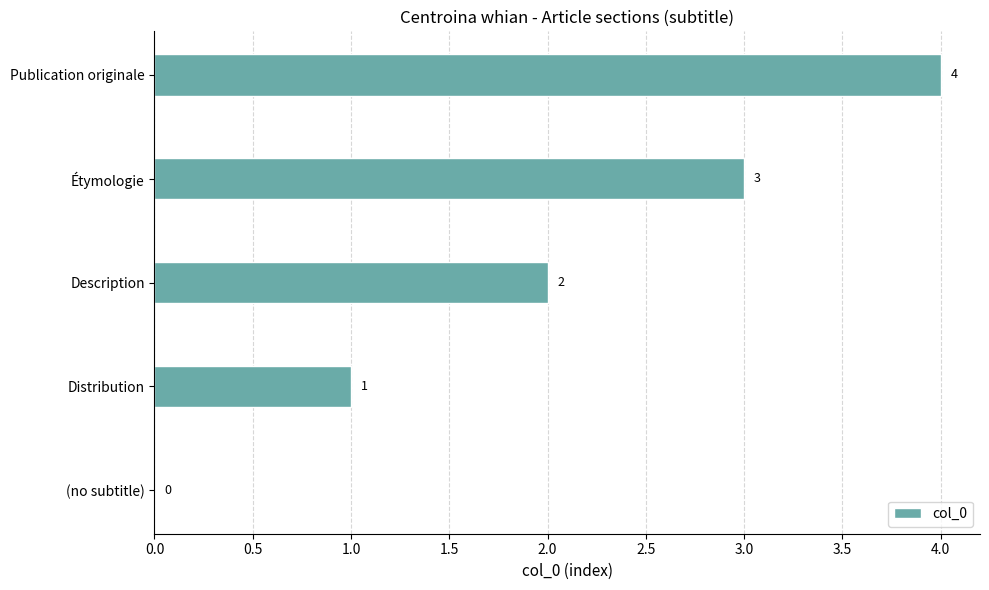

Is it true that the value at Étymologie is 5?

False